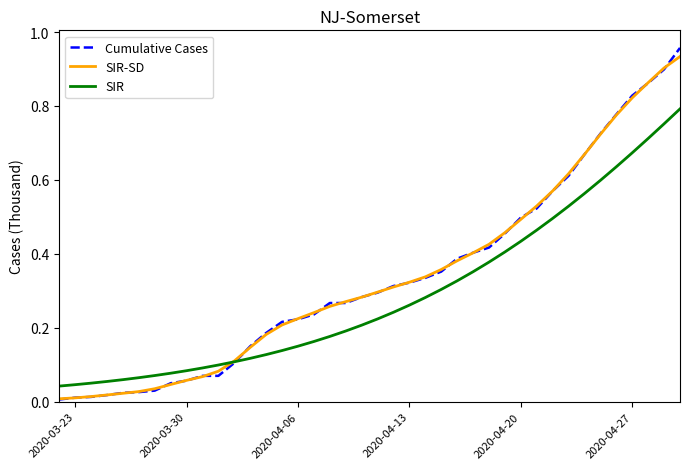

Which series has the widest spread of values?

Cumulative Cases